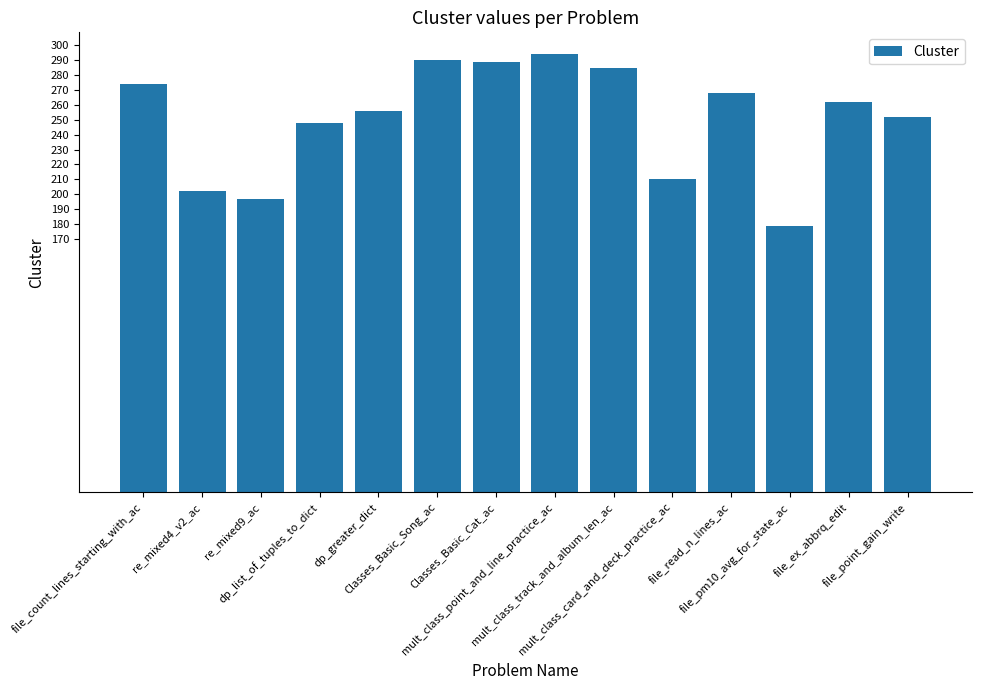

What is the greatest value displayed?

294